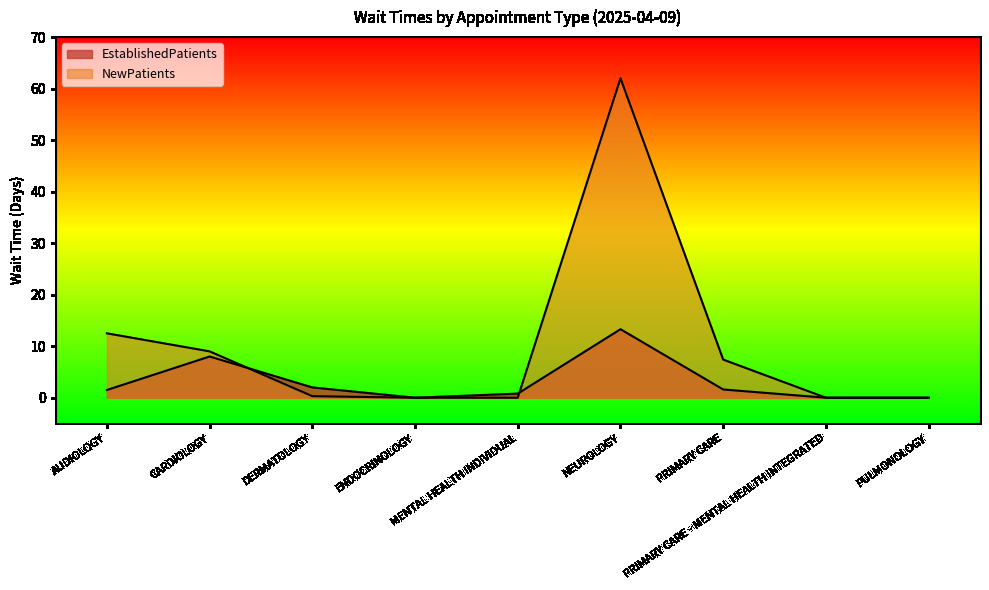

What is the average value of the NewPatients series?

10.1